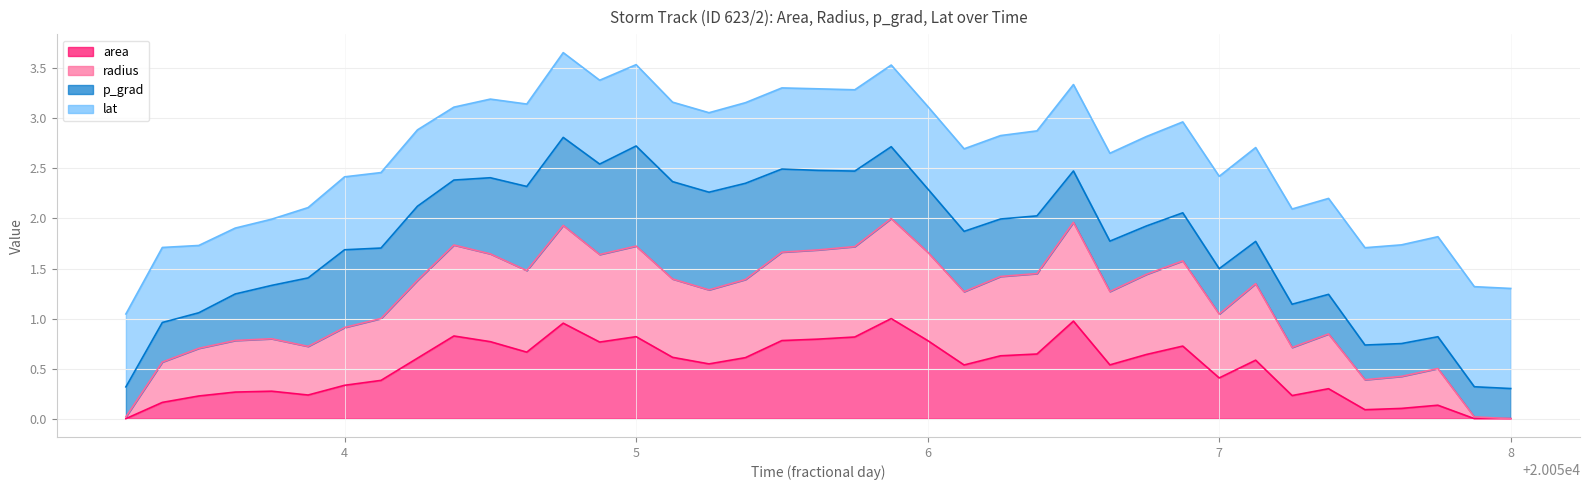

True or false: area and radius intersect in this chart.

False